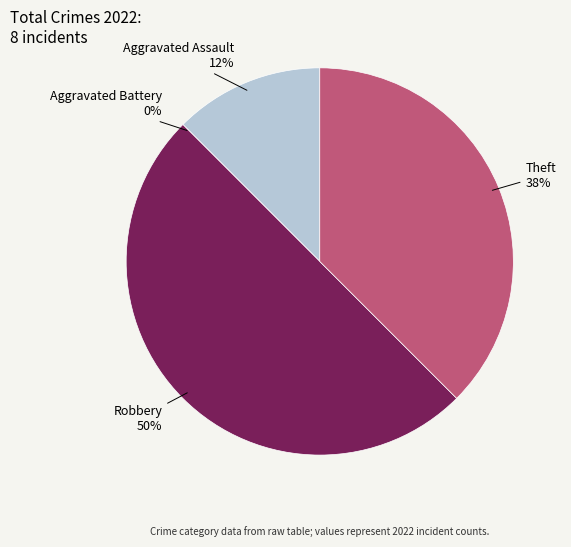

Is it true that Theft is 38% of the pie?

True